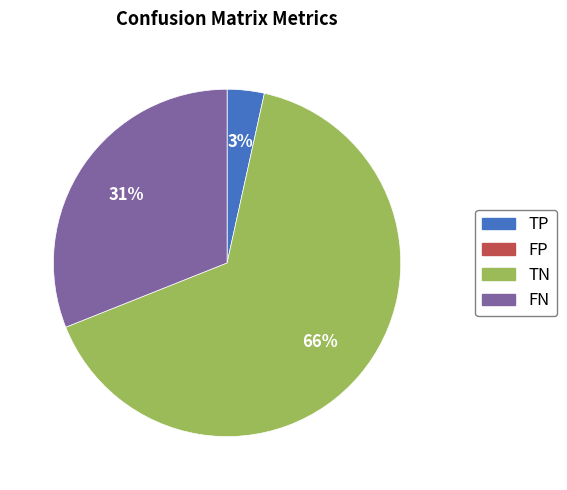

Does any single category account for the majority?

Yes